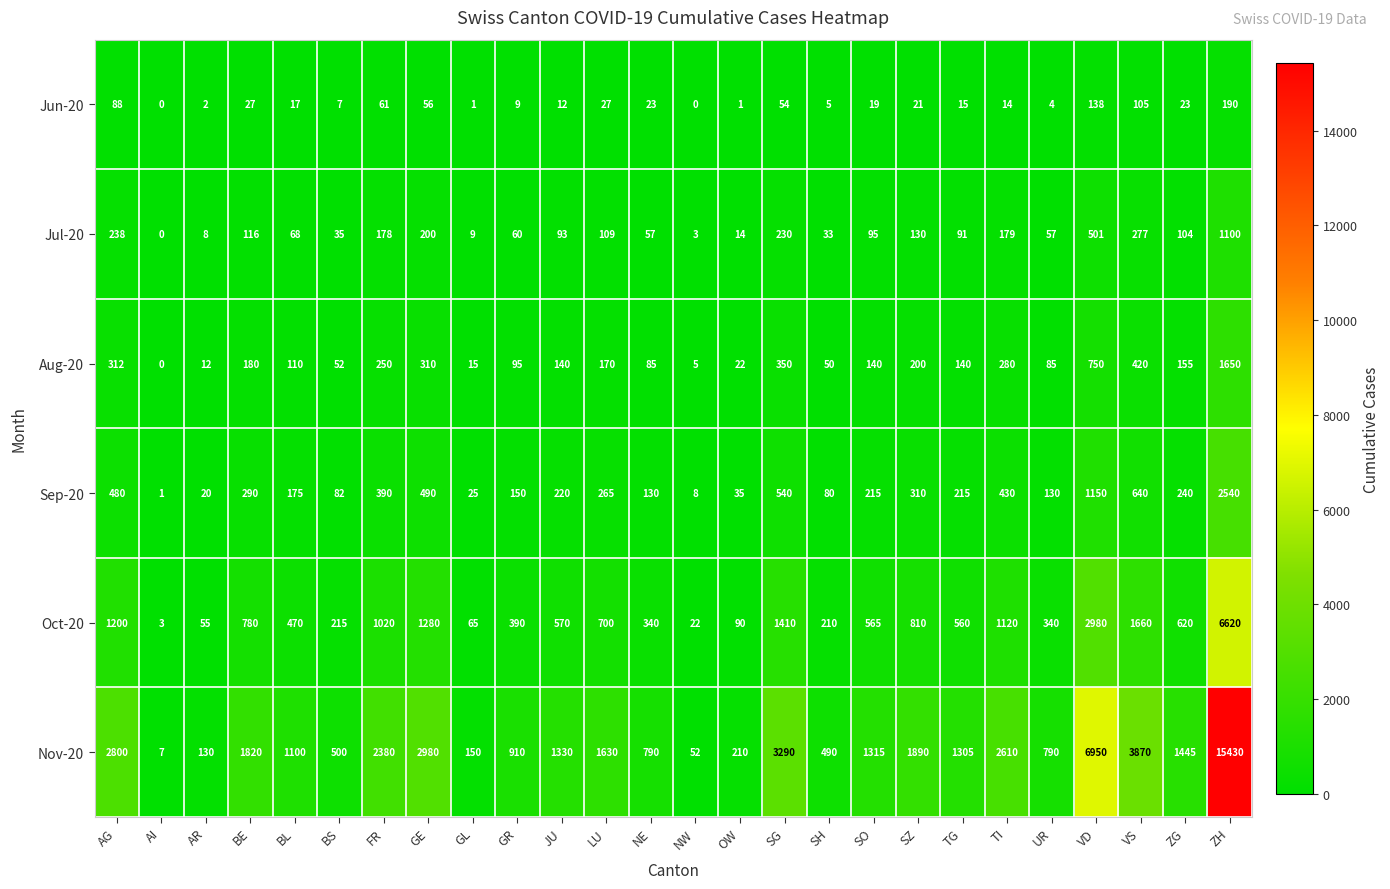

What is the average value of the Sep-20 series?

356